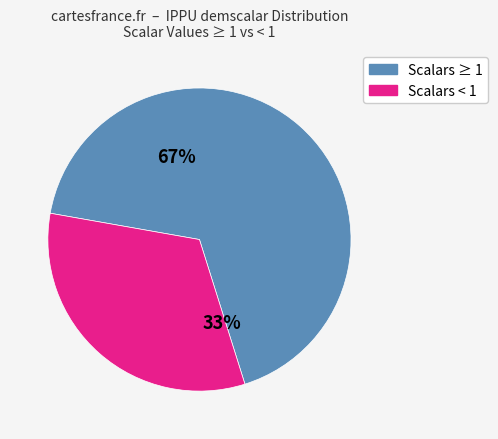

To the nearest percent, what is the average slice percentage?

50%